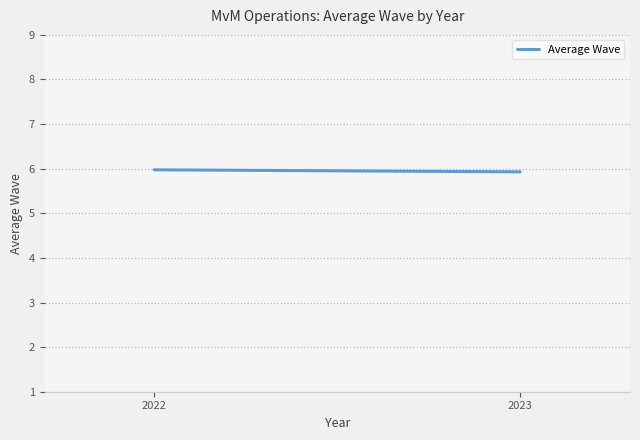

Reading right to left, transcribe all the data shown in this chart.

2023=5.9	2022=6.0